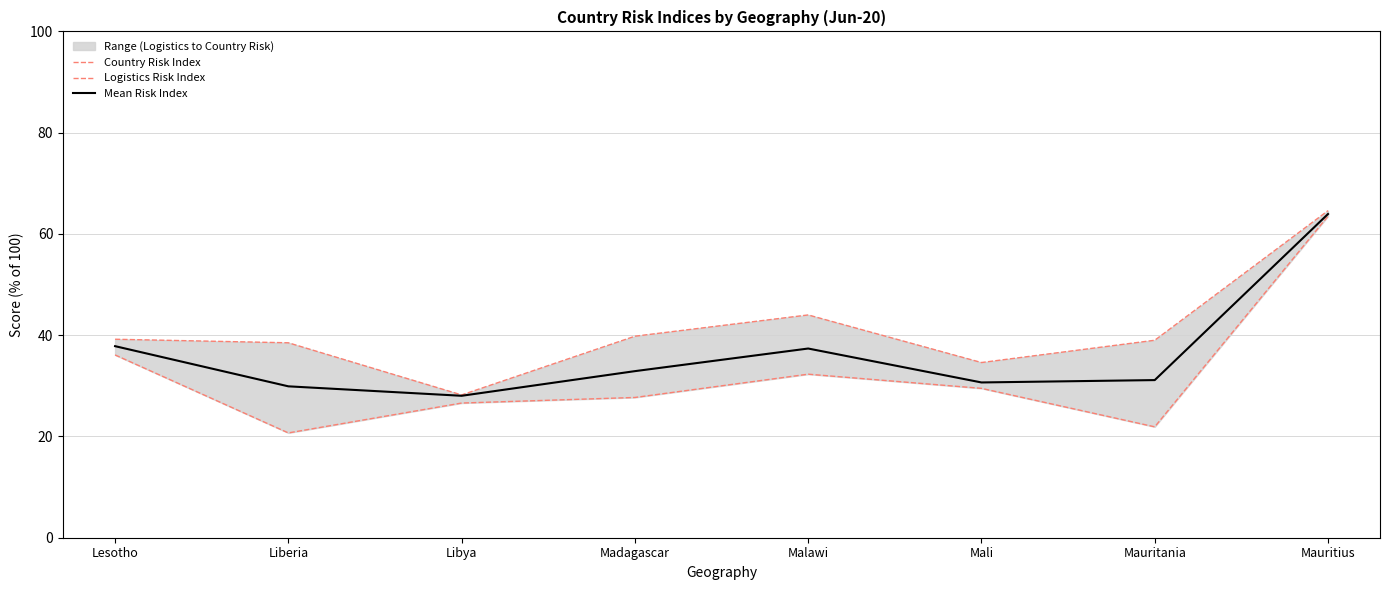

Rank the series by their maximum value, from lowest to highest.

Logistics Risk Index, Mean Risk Index, Country Risk Index